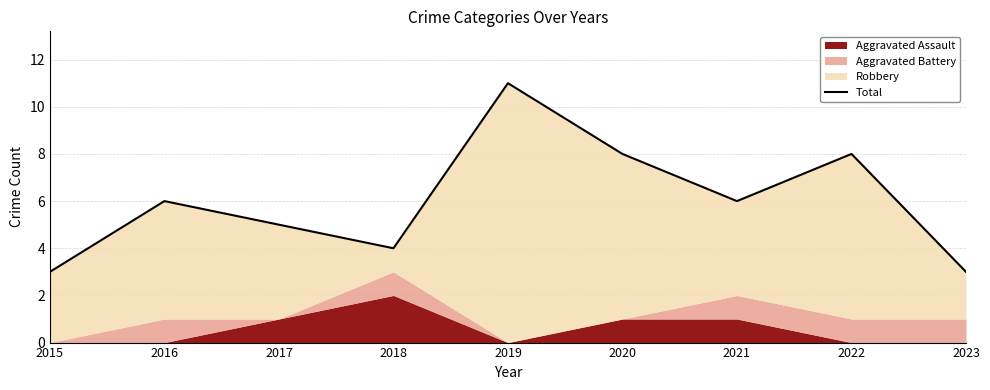

Reading left to right, what are all the values shown in this chart?

2015=3	2016=6	2017=5	2018=4	2019=11	2020=8	2021=6	2022=8	2023=3